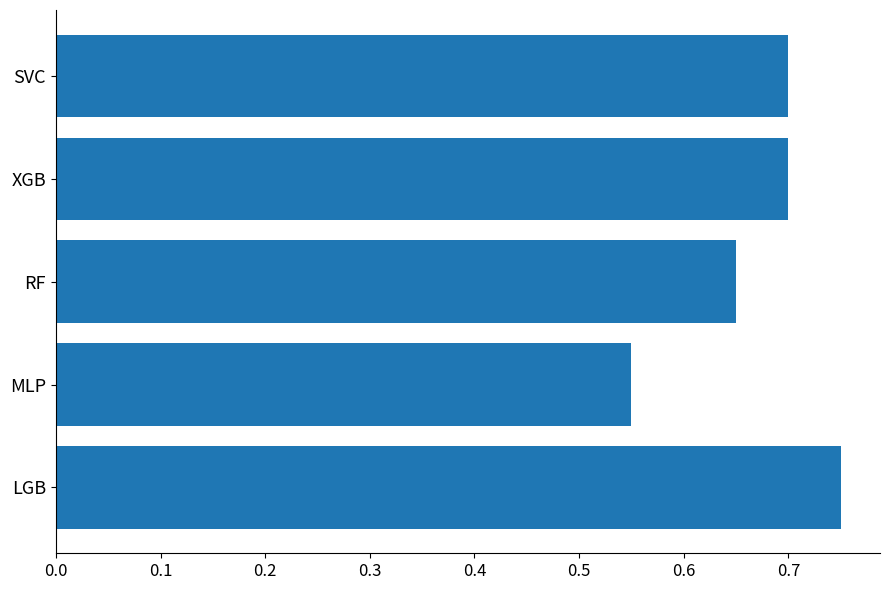

The chart shows a value of 1.0 at SVC. True or false?

False